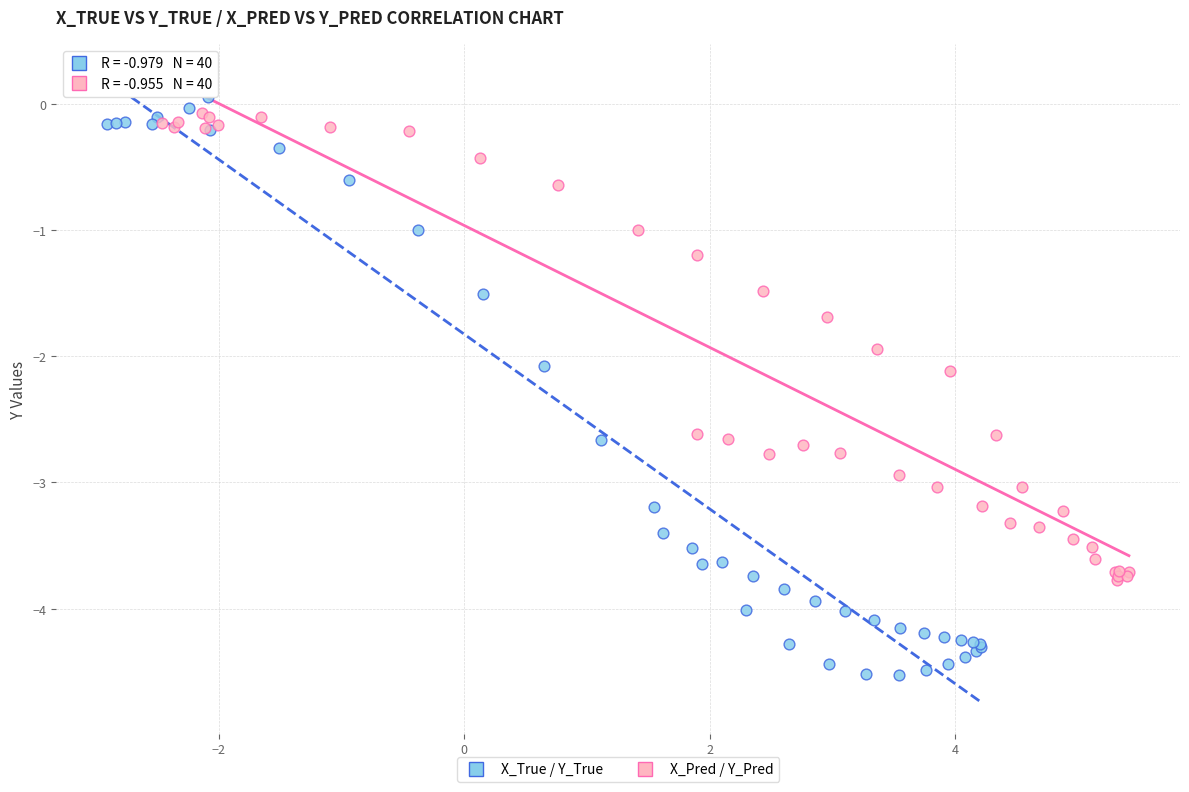

What are all the series names shown in the legend?

X_True / Y_True, X_Pred / Y_Pred